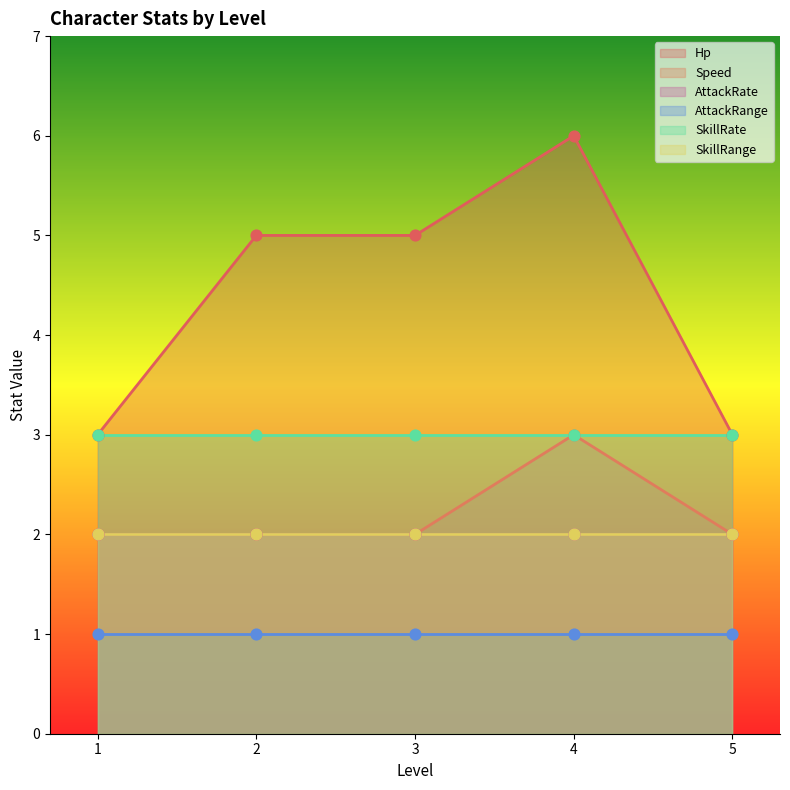

At how many categories does at least one series exceed 3?

3